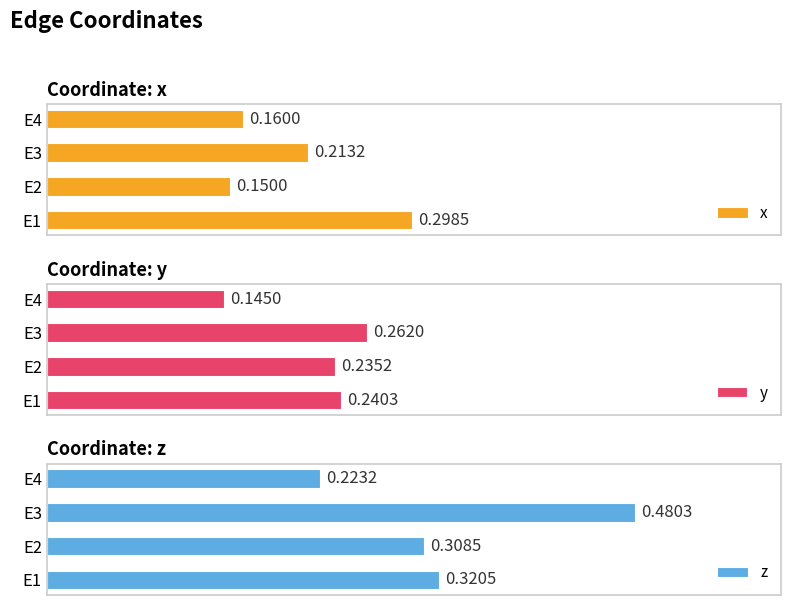

List the labels in order of x value, largest first.

E1, E3, E4, E2